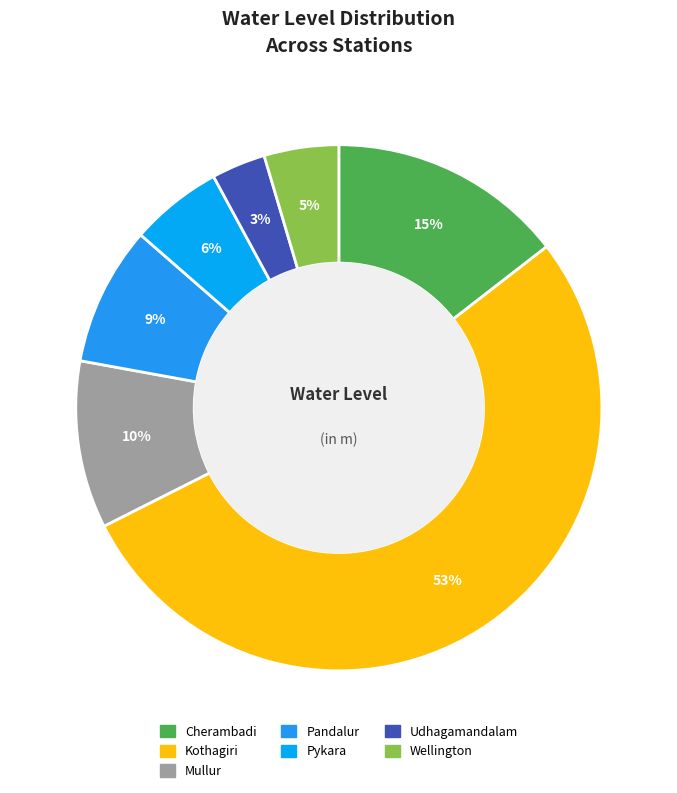

Which category accounts for the majority?

Kothagiri